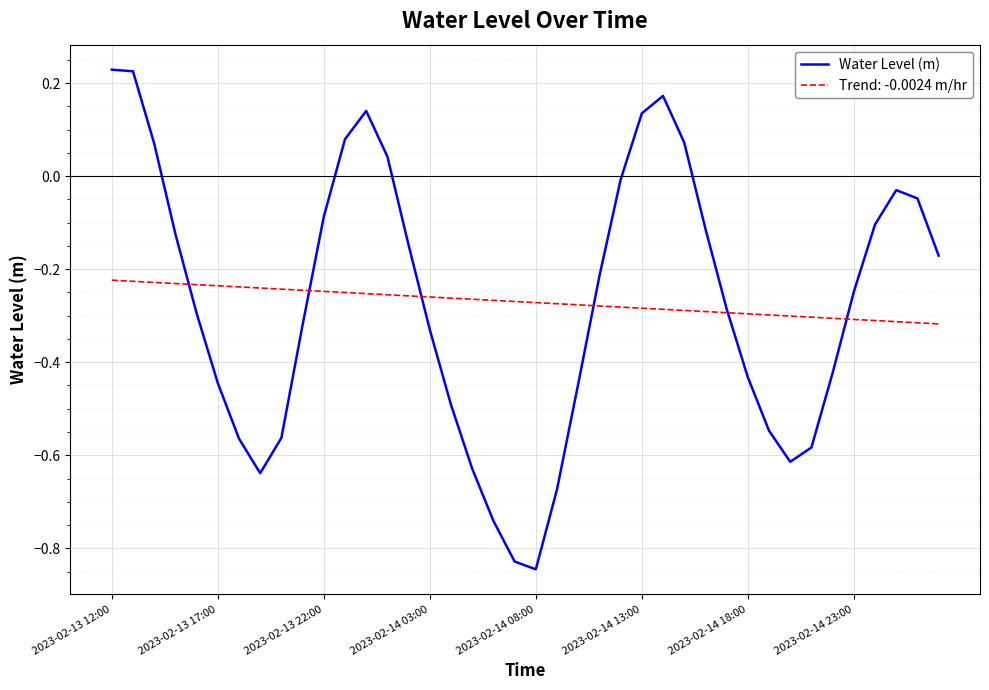

Which series has the widest spread of values?

Water Level (m)